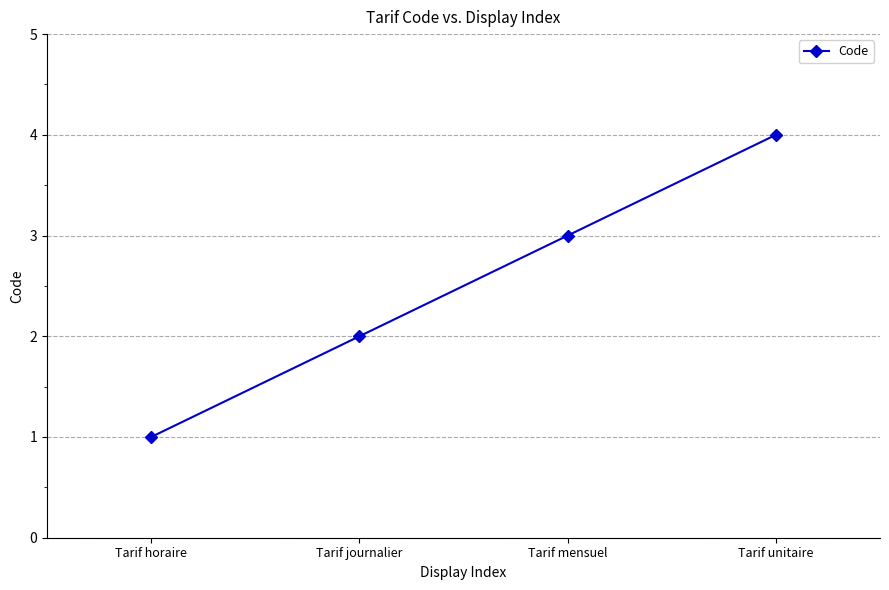

What is the difference between the maximum and minimum values?

3